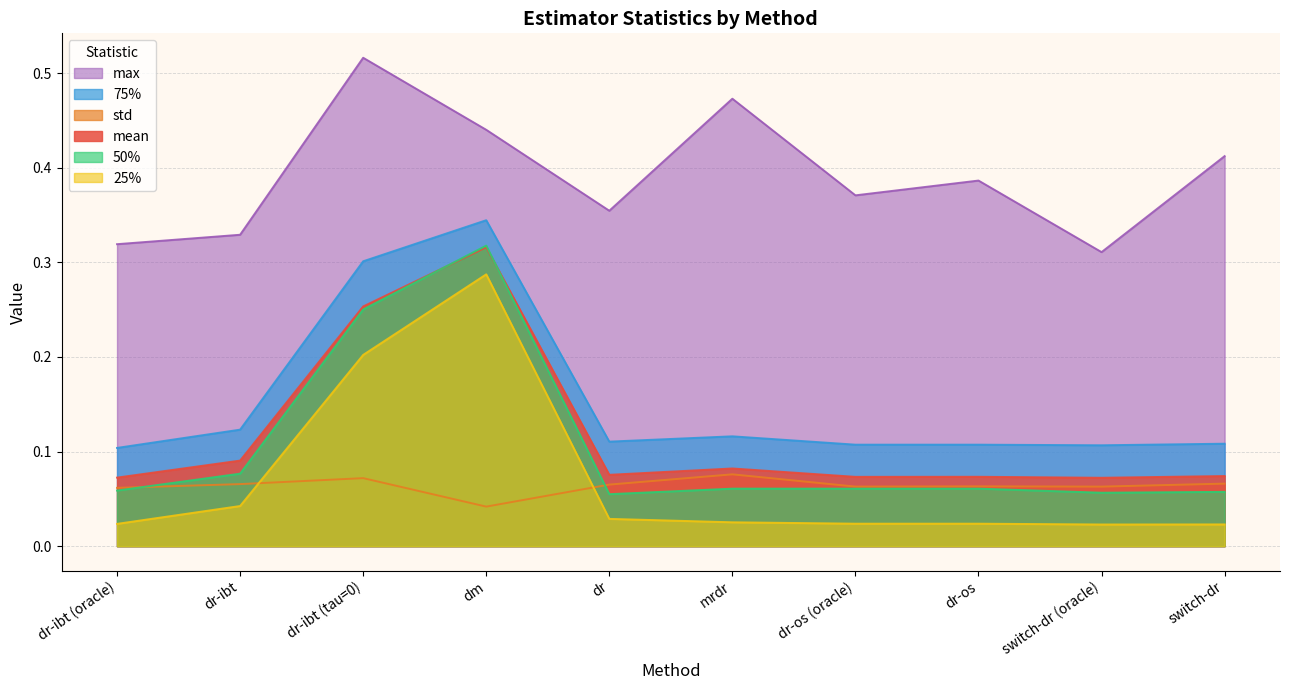

What is the greatest value displayed?

0.5